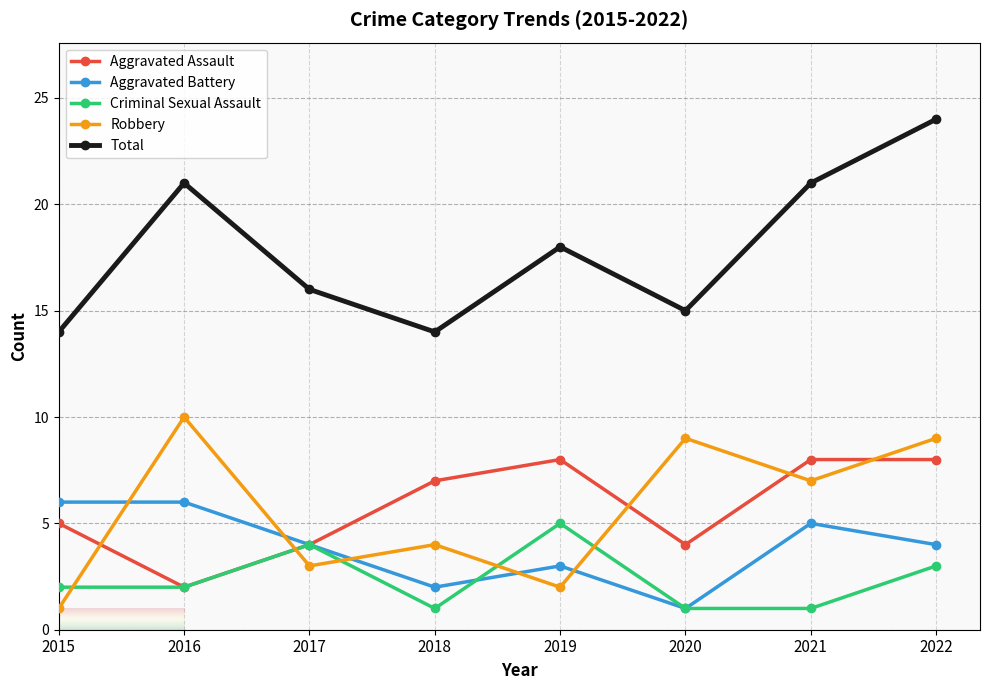

Where is the first local maximum for Criminal Sexual Assault?

2017